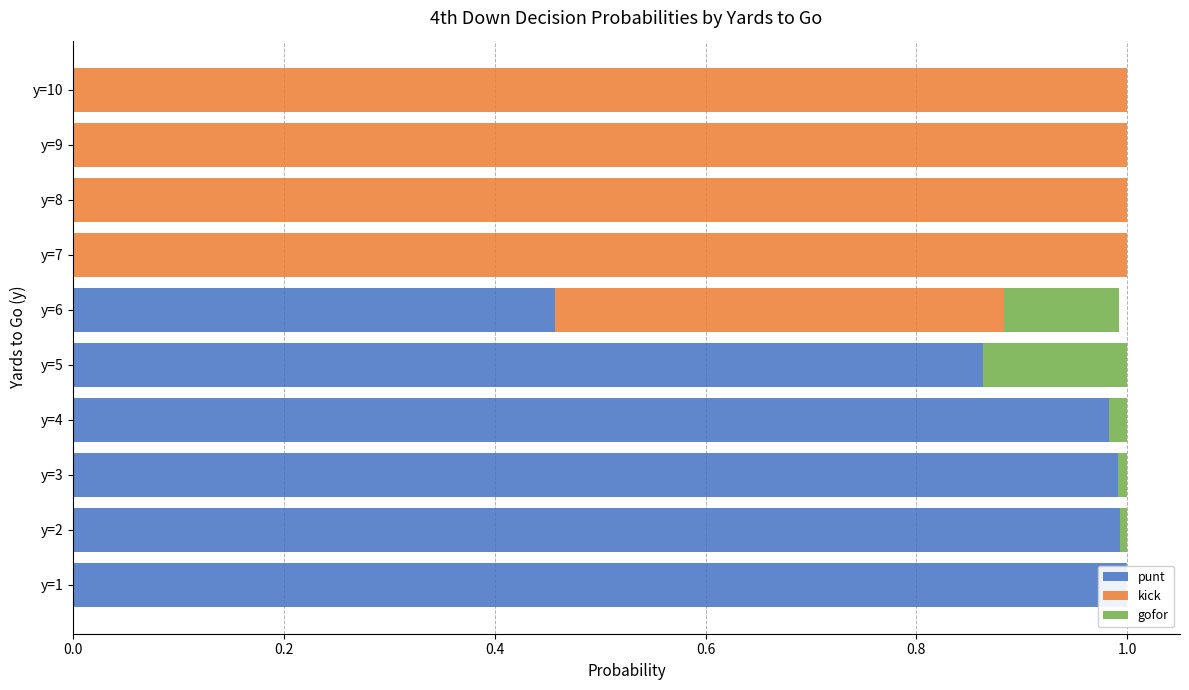

What is the average value of the punt series?

0.5